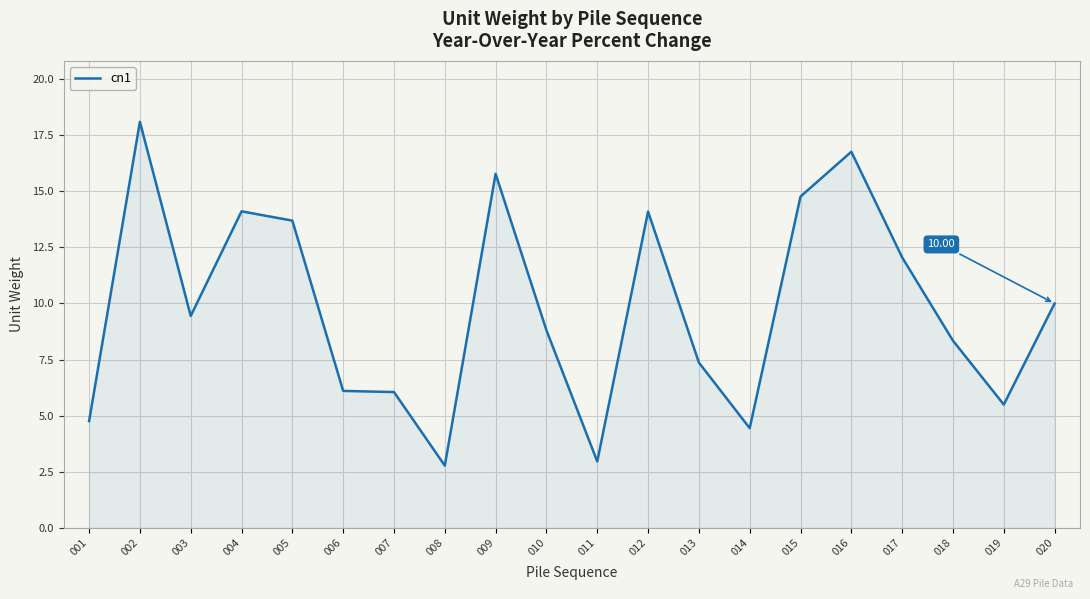

What is the average value?

9.8